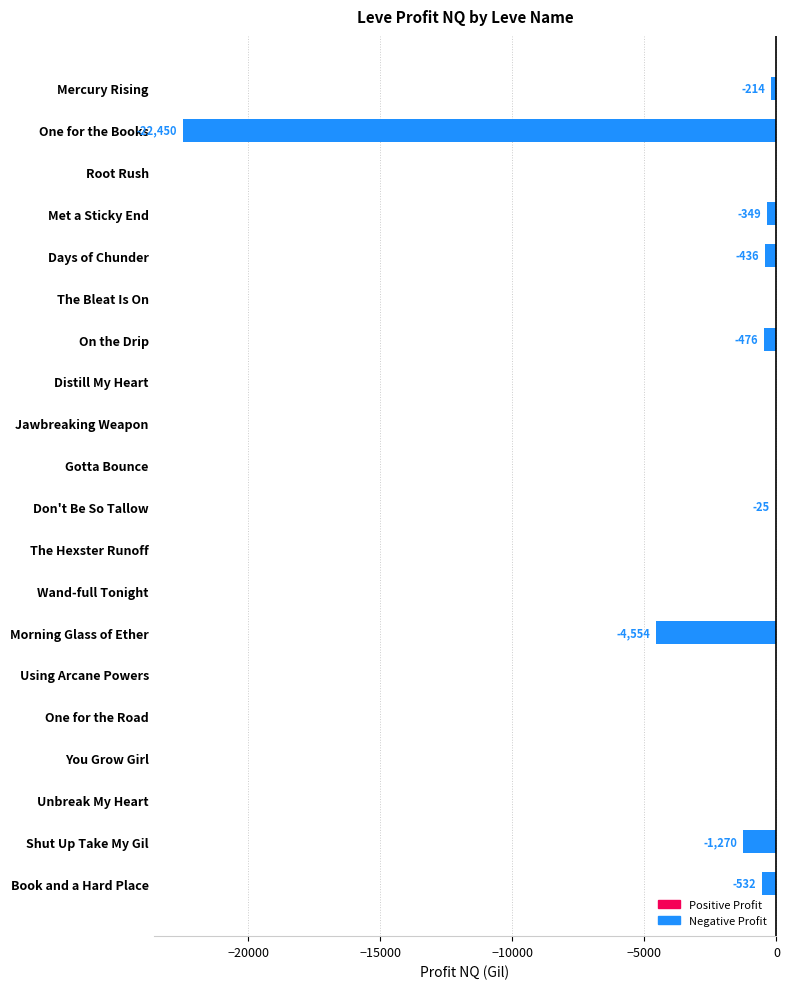

Between Morning Glass of Ether and Book and a Hard Place, which is larger?

Book and a Hard Place